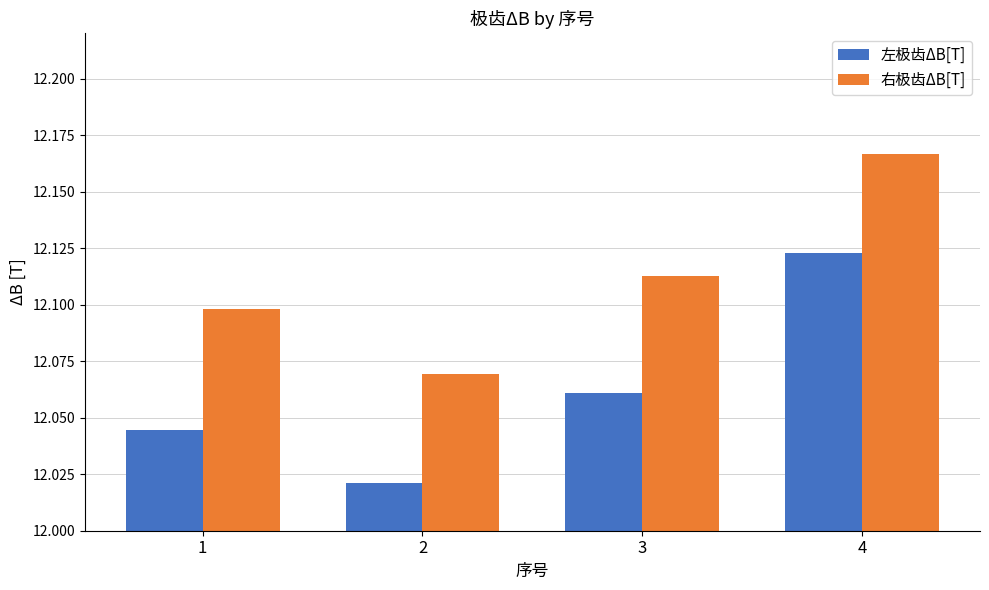

Does the chart contain stacked bars?

No